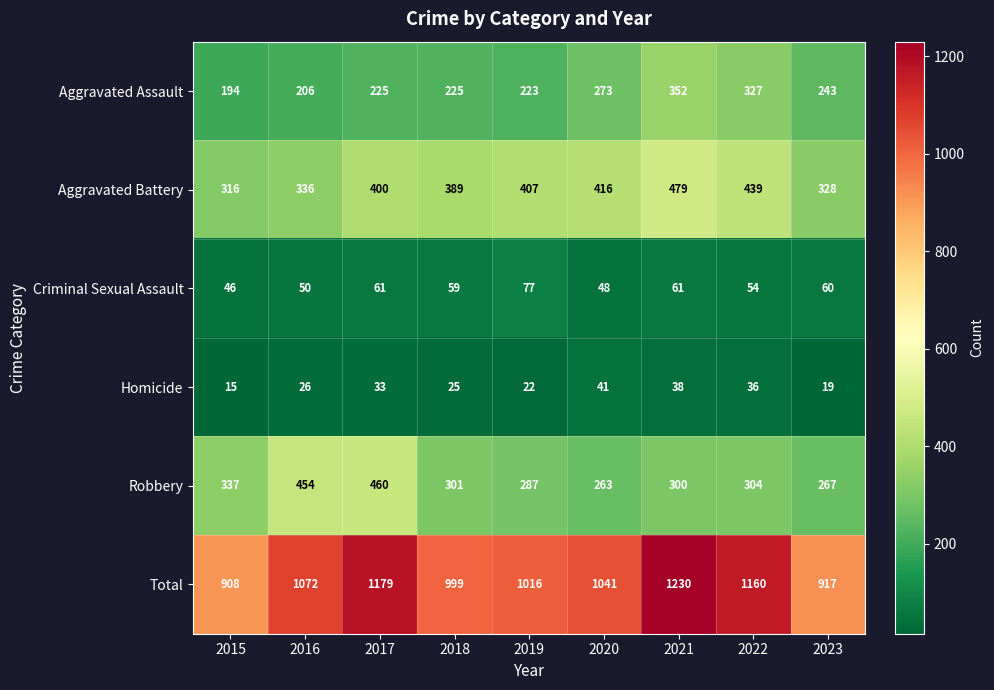

Is it true that Aggravated Assault equals 346 at 2015?

False